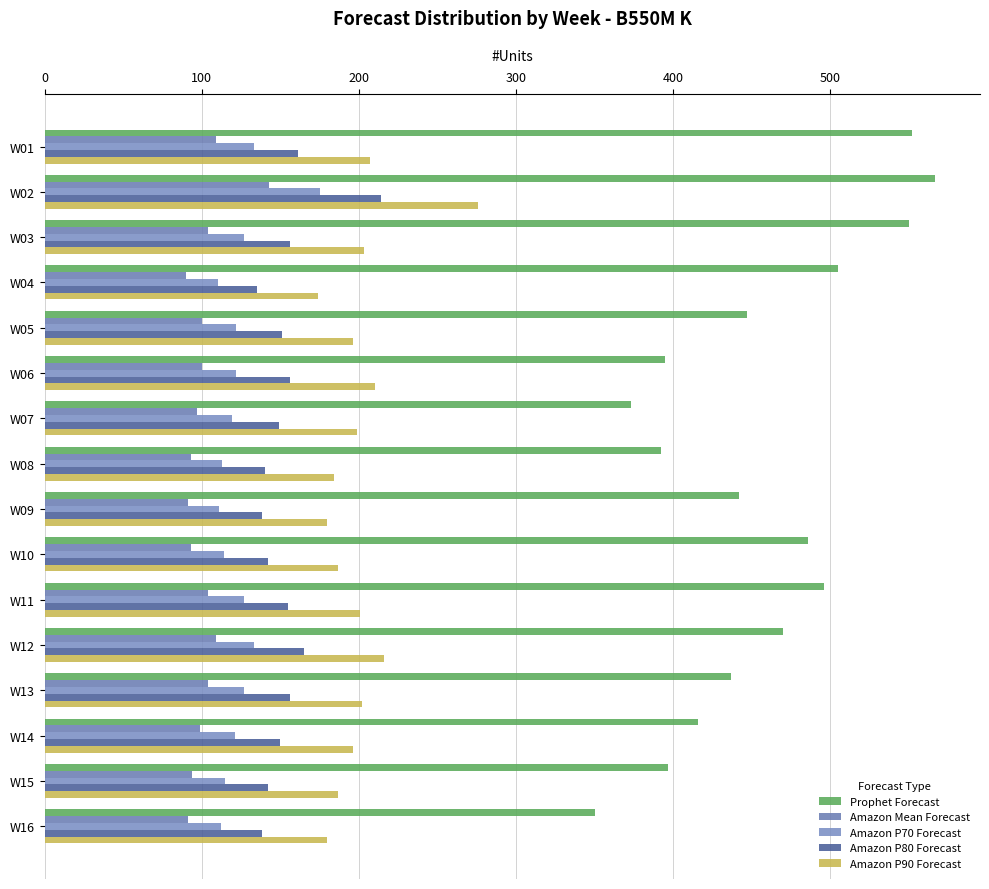

Reading left to right, extract all data points from this chart.

Prophet Forecast: 552	567	550	505	447	395	373	392	442	486	496	470	437	416	397	350
Amazon Mean Forecast: 109	143	104	90	100	100	97	93	91	93	104	109	104	99	94	91
Amazon P70 Forecast: 133	175	127	110	122	122	119	113	111	114	127	133	127	121	115	112
Amazon P80 Forecast: 161	214	156	135	151	156	149	140	138	142	155	165	156	150	142	138
Amazon P90 Forecast: 207	276	203	174	196	210	199	184	180	187	201	216	202	196	187	180